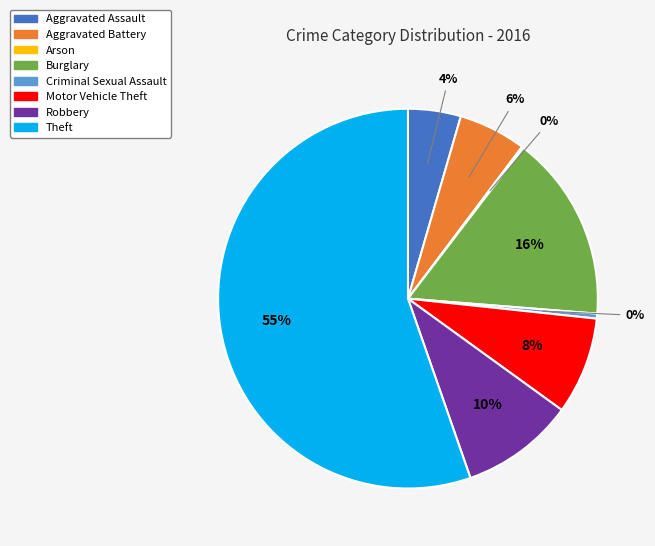

True or false: Aggravated Battery accounts for 1% of the total.

False